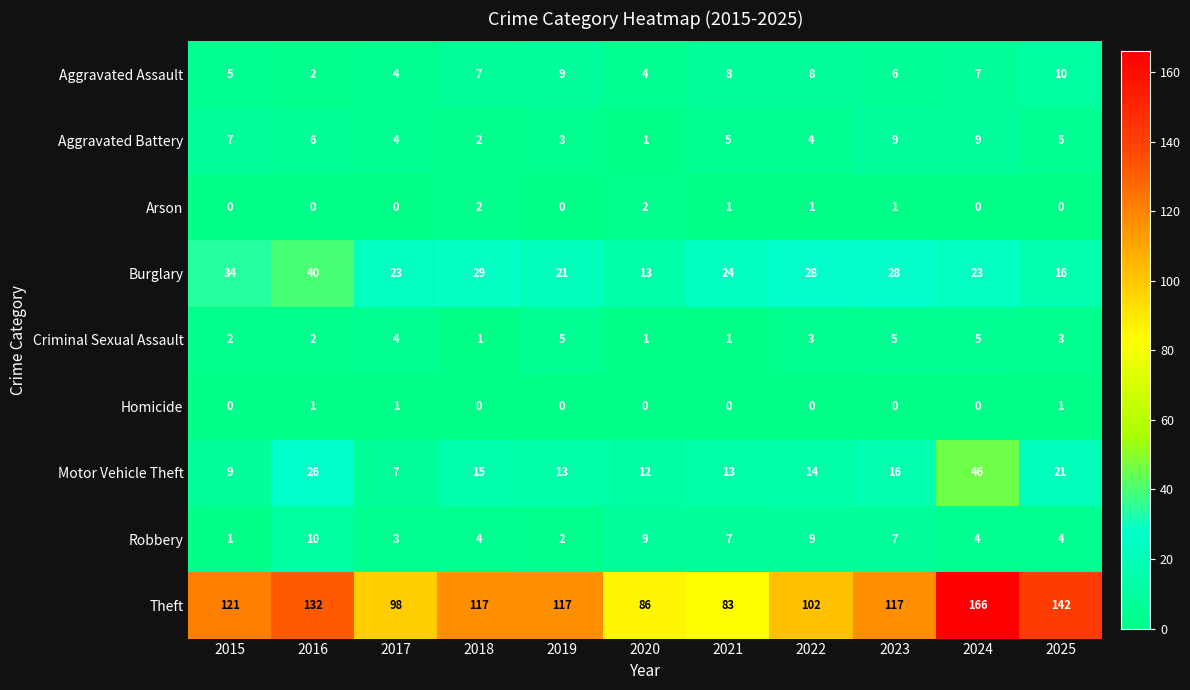

What is the highest value of the Robbery series?

10